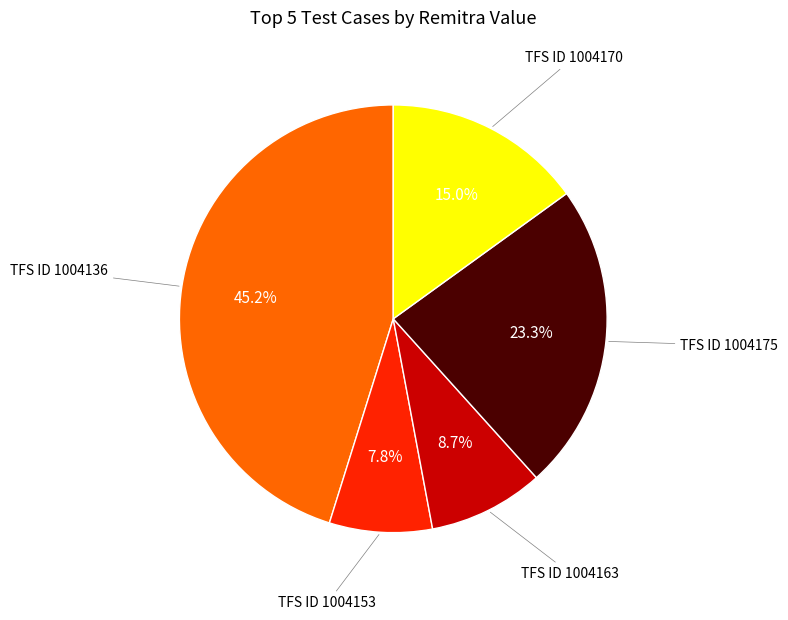

Is there any slice that represents more than half of the pie?

No